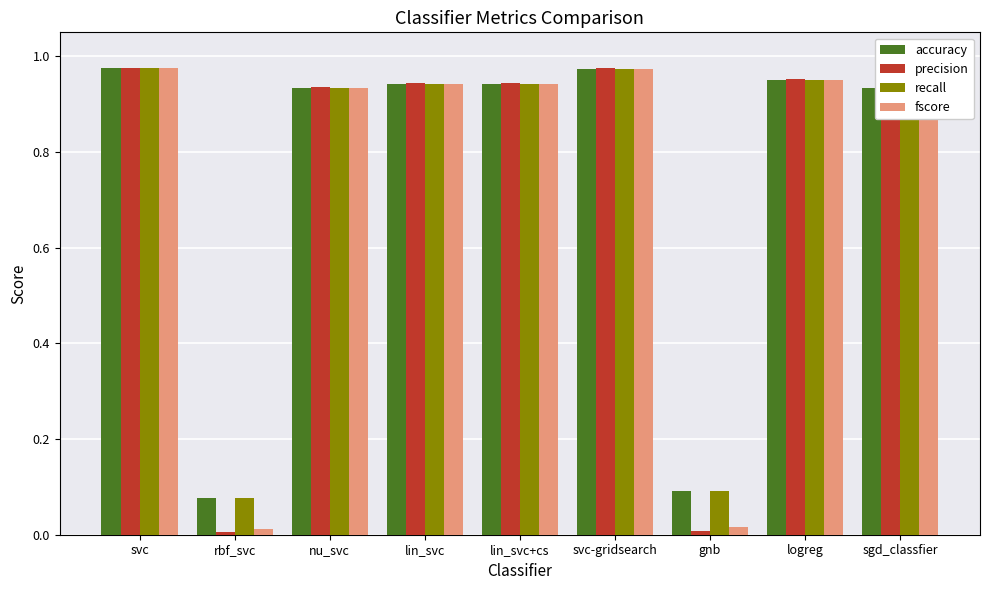

Which series has the largest range (max minus min)?

precision